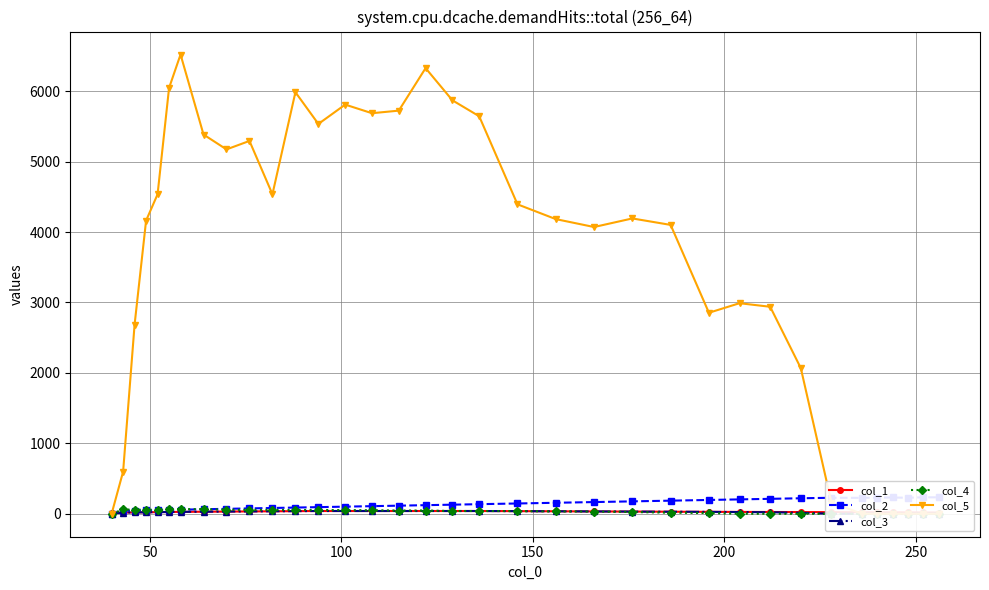

Which series has the widest spread of values?

col_5